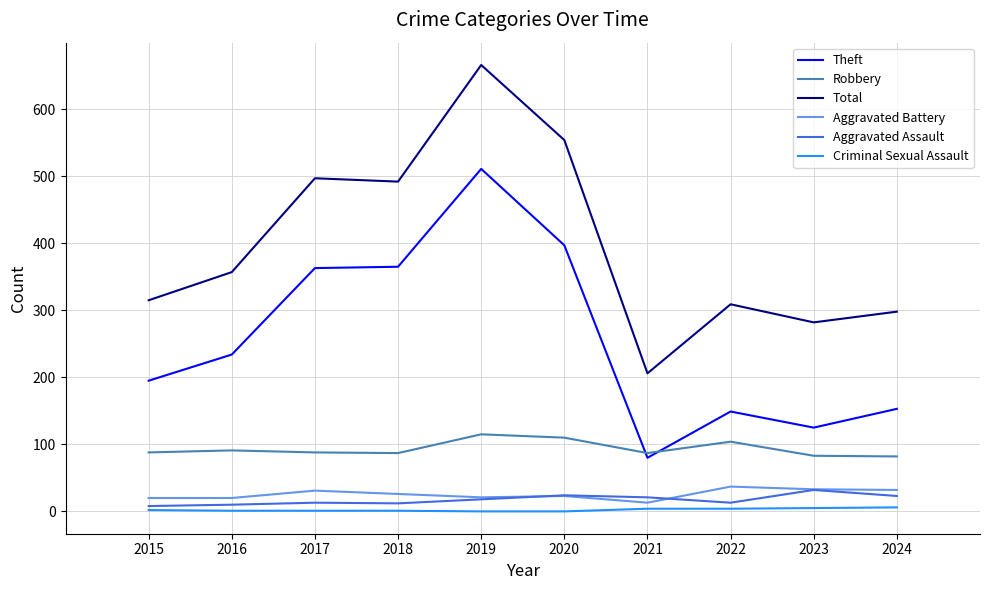

At which category is the sum across all series the highest?

2019